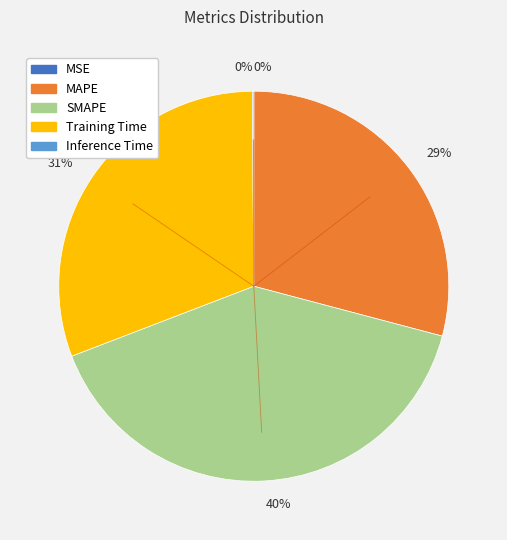

Is there any slice that represents more than half of the pie?

No